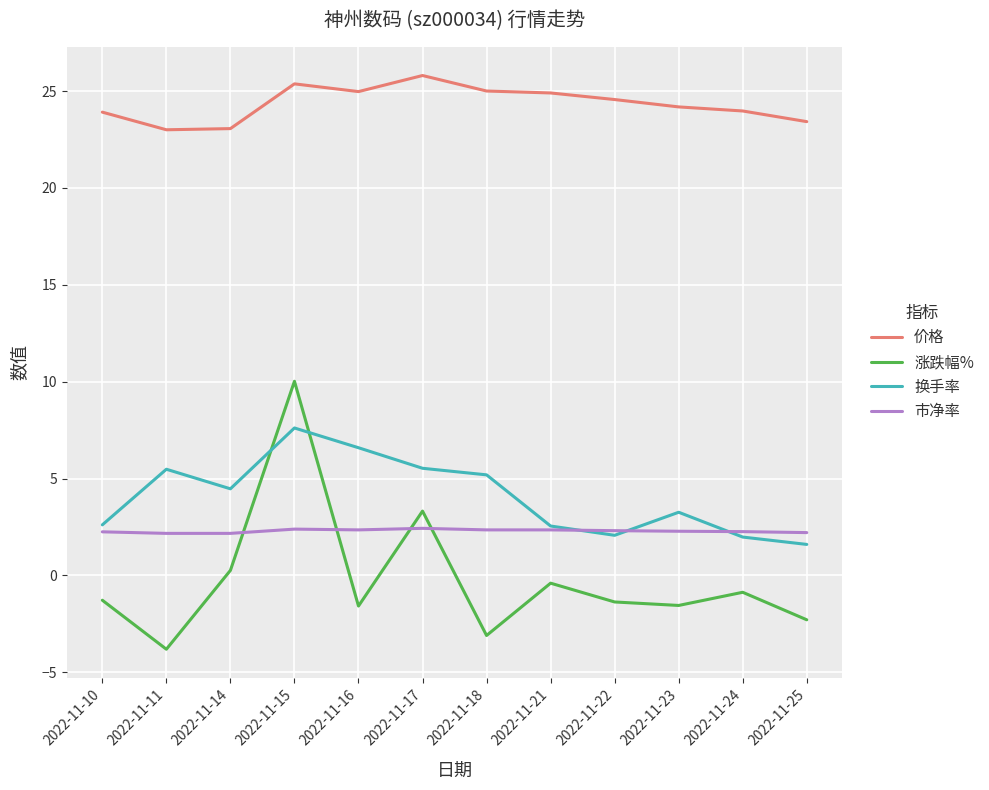

Which label corresponds to the smallest value in the chart?

2022-11-11